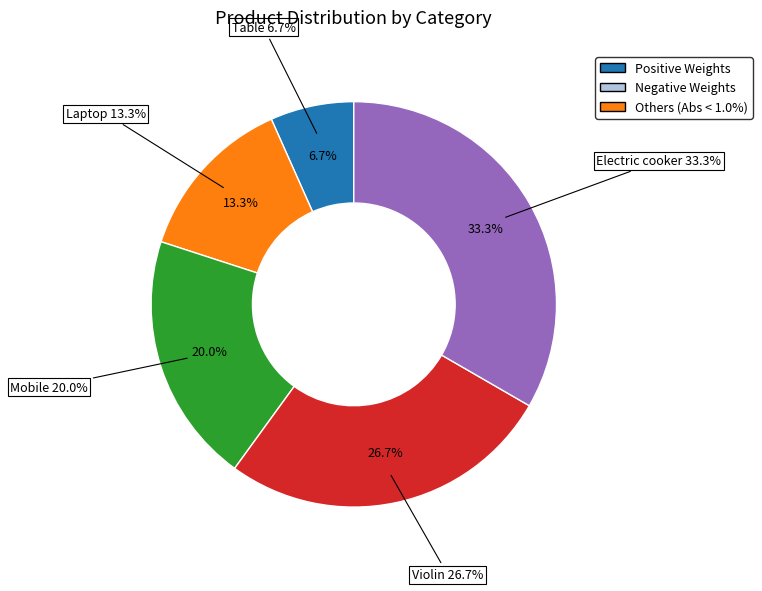

Which slice is the smallest?

Table